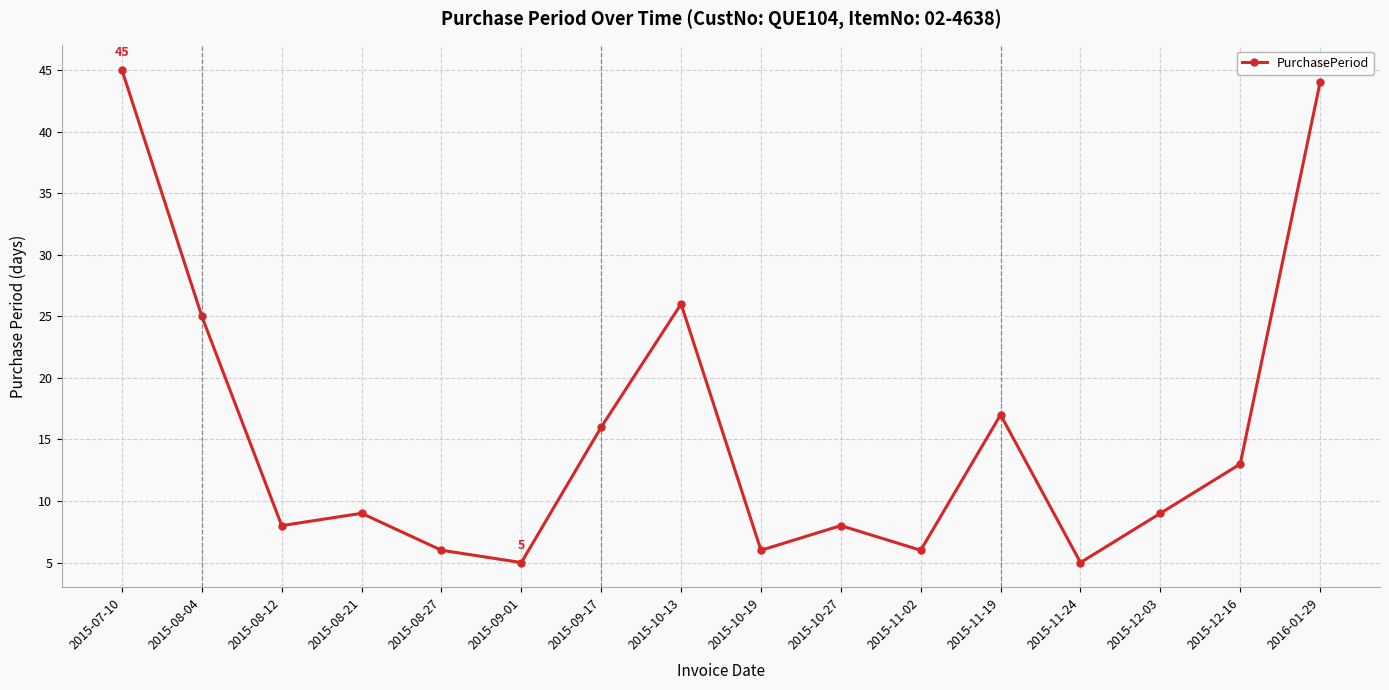

What is the greatest value displayed?

45